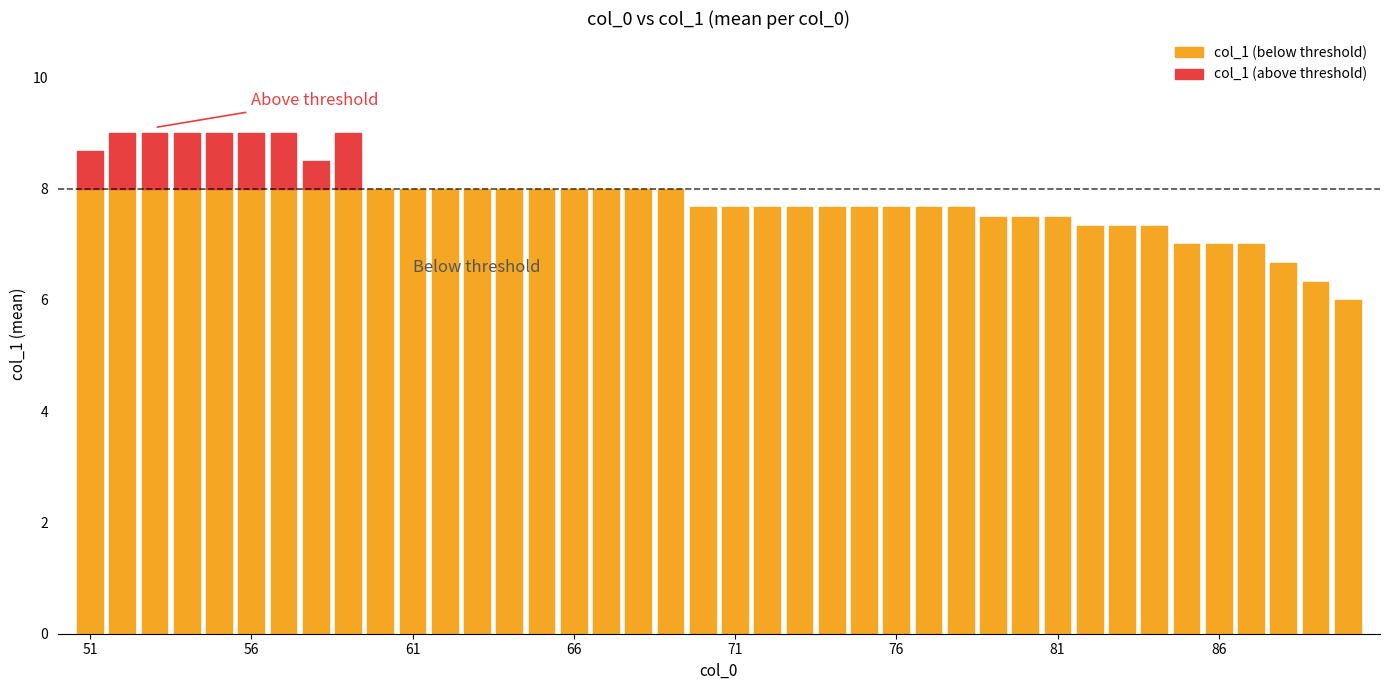

True or false: the data has more than 2 interior local peaks.

False